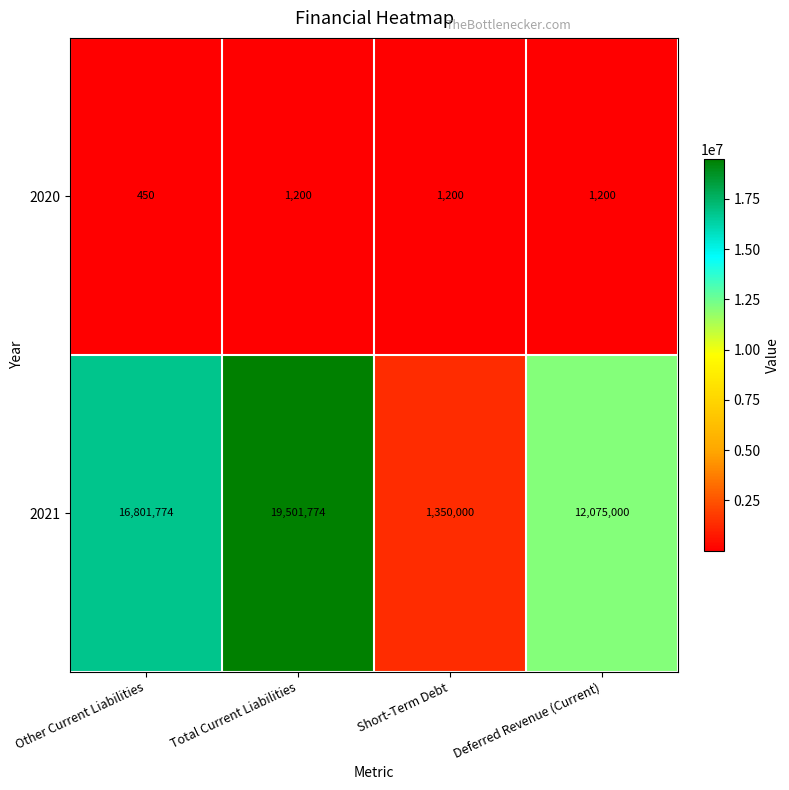

List the series in order of their peak value, highest first.

2021, 2020